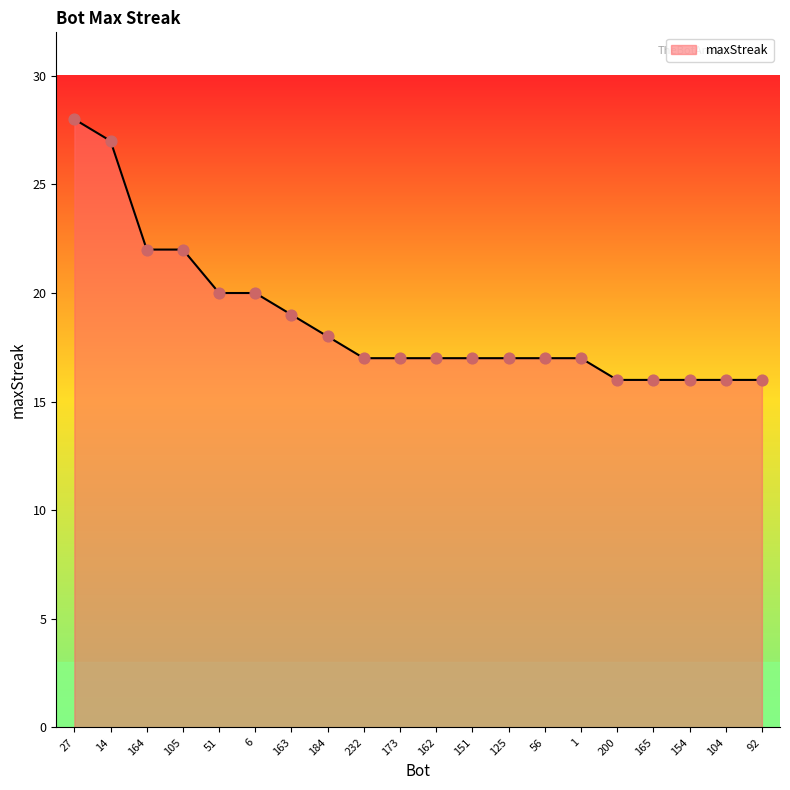

What is the change in value from 105 to 173?

-5